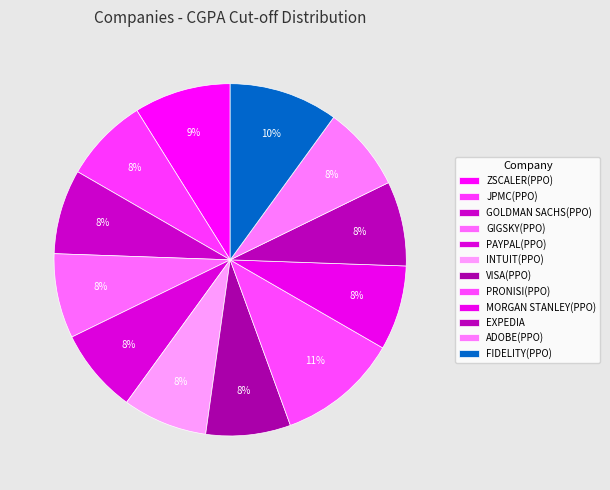

How many slices are in this pie chart?

12